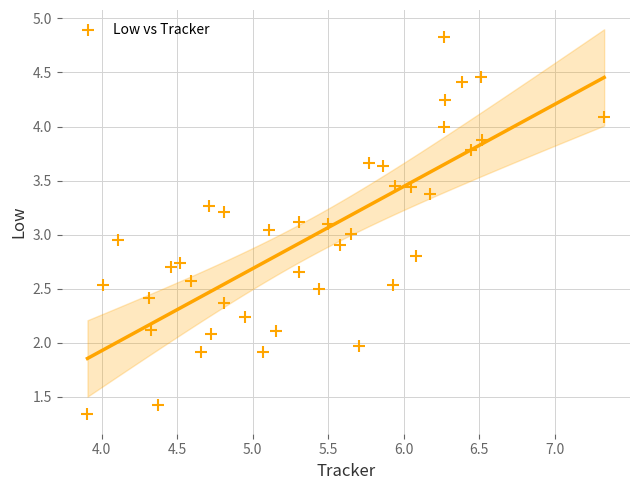

What is the range of Y values (max minus min)?

3.5